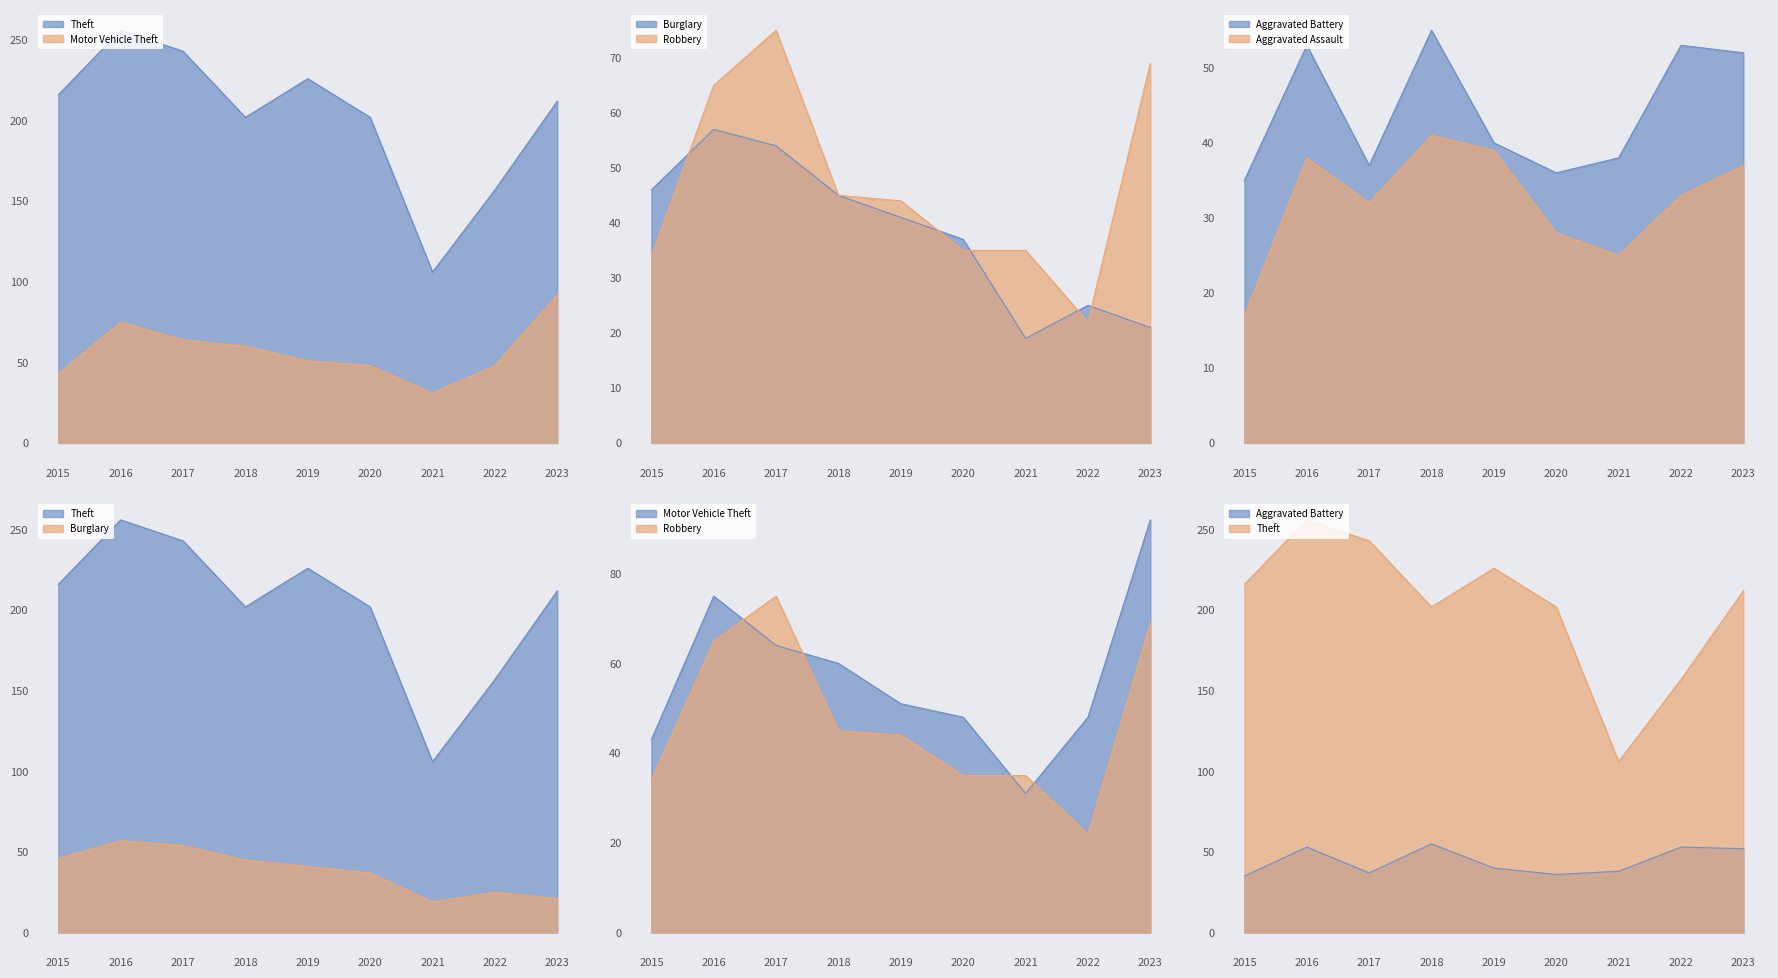

True or false: Theft and Motor Vehicle Theft cross at least once.

False